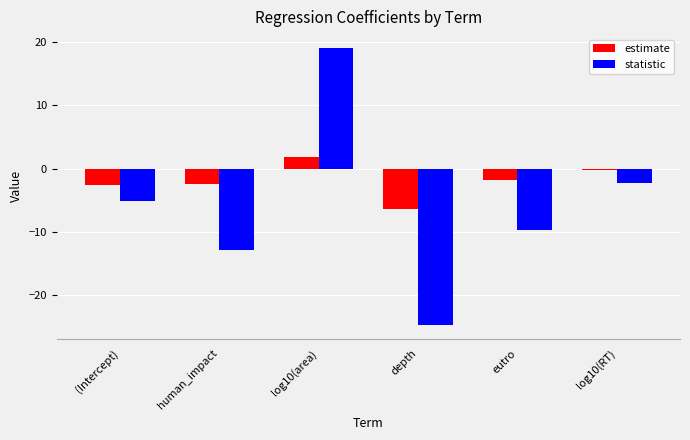

The value of statistic at (Intercept) is -8.2. True or false?

False